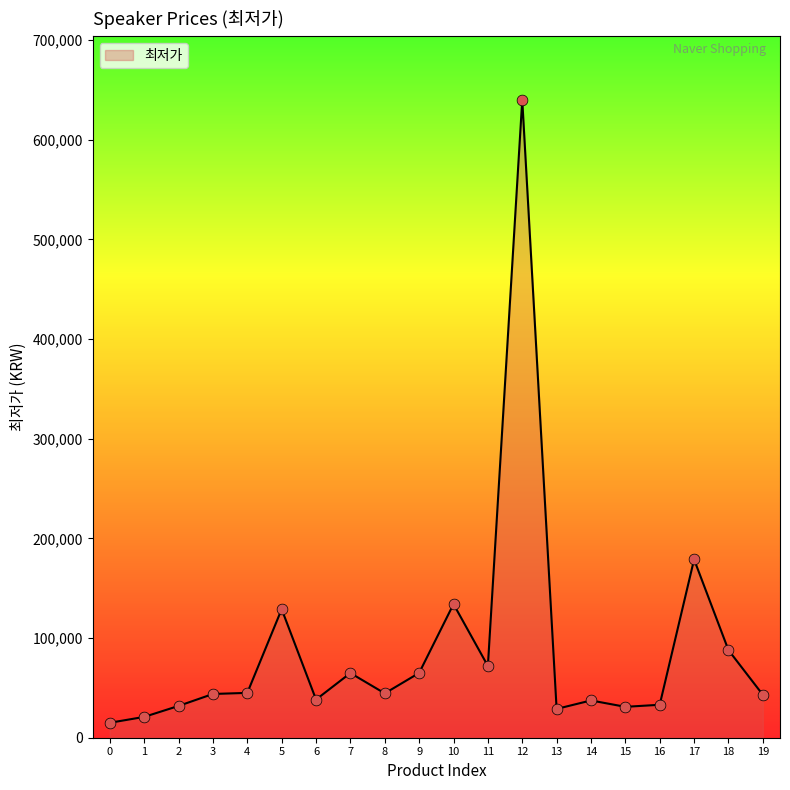

Which has a higher value, 18 or 13?

18